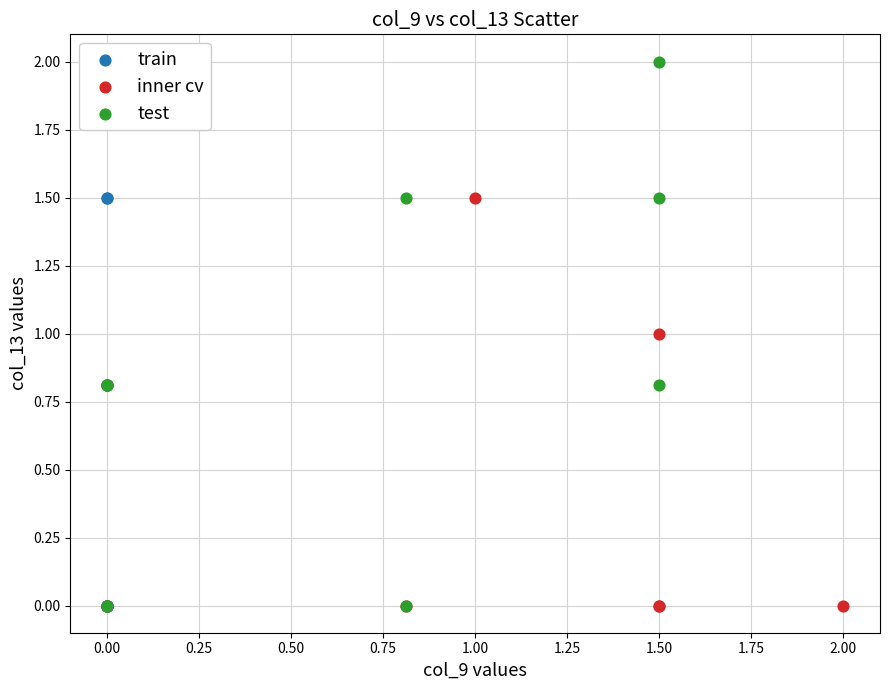

Which series has the largest Y range (max minus min)?

test